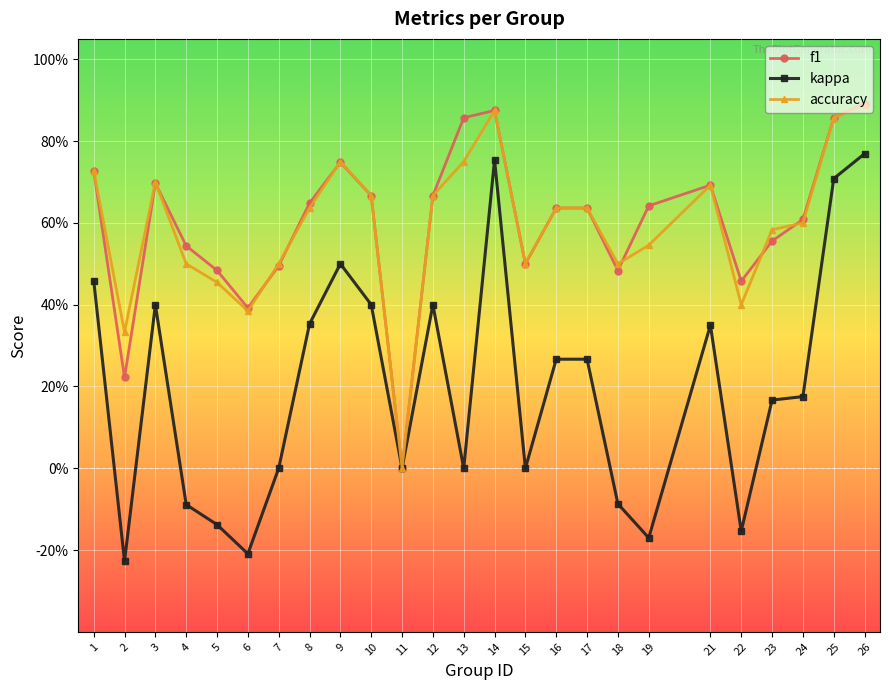

What is the total value across all series at 6?

0.6